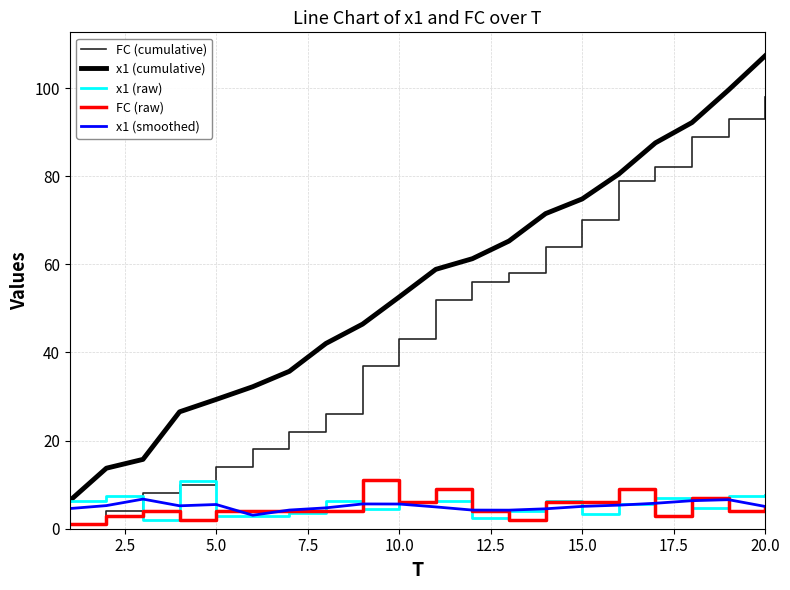

Reading left to right, extract all data points from this chart.

FC (cumulative): 1.0	4.0	8.0	10.0	14.0	18.0	22.0	26.0	37.0	43.0	52.0	56.0	58.0	64.0	70.0	79.0	82.0	89.0	93.0	98.0
x1 (cumulative): 6.4	13.7	15.7	26.5	29.3	32.2	35.7	42.0	46.4	52.6	58.9	61.3	65.3	71.5	74.8	80.5	87.6	92.2	99.6	107.3
x1 (raw): 6.4	7.4	2.0	10.8	2.8	2.9	3.5	6.3	4.4	6.2	6.3	2.4	4.0	6.2	3.3	5.6	7.1	4.6	7.4	7.8
FC (raw): 1.0	3.0	4.0	2.0	4.0	4.0	4.0	4.0	11.0	6.0	9.0	4.0	2.0	6.0	6.0	9.0	3.0	7.0	4.0	5.0
x1 (smoothed): 4.6	5.2	6.7	5.2	5.5	3.1	4.2	4.7	5.6	5.6	4.9	4.2	4.2	4.5	5.1	5.4	5.8	6.4	6.6	5.1